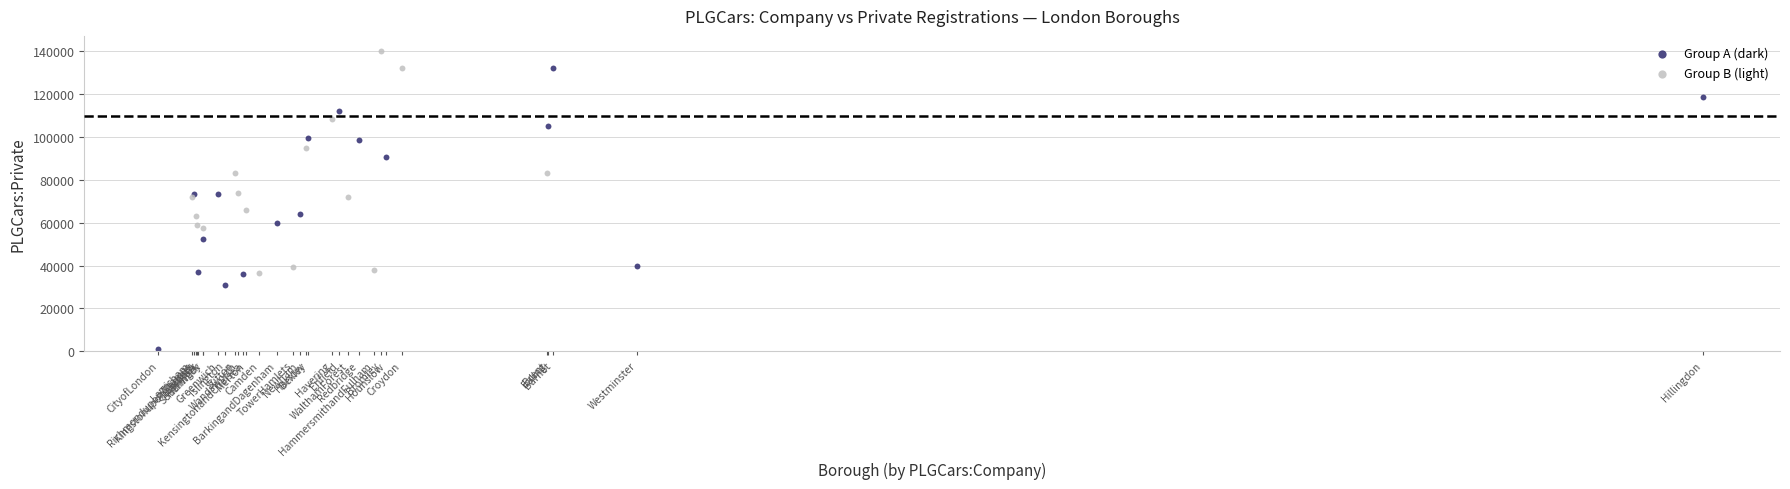

What are all the series names shown in the legend?

Group A (dark), Group B (light)